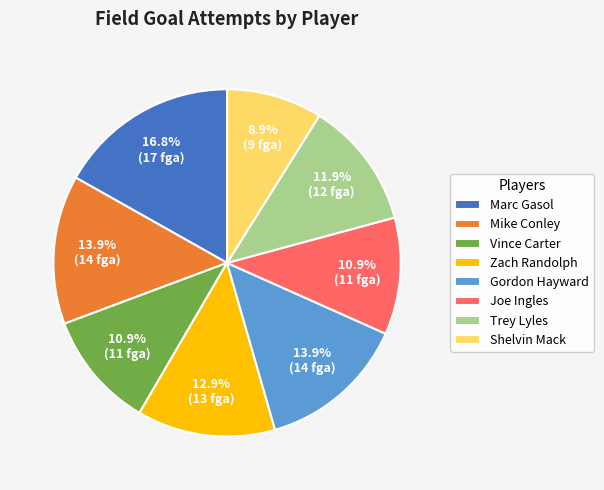

Is it true that Shelvin Mack is 1% of the pie?

False